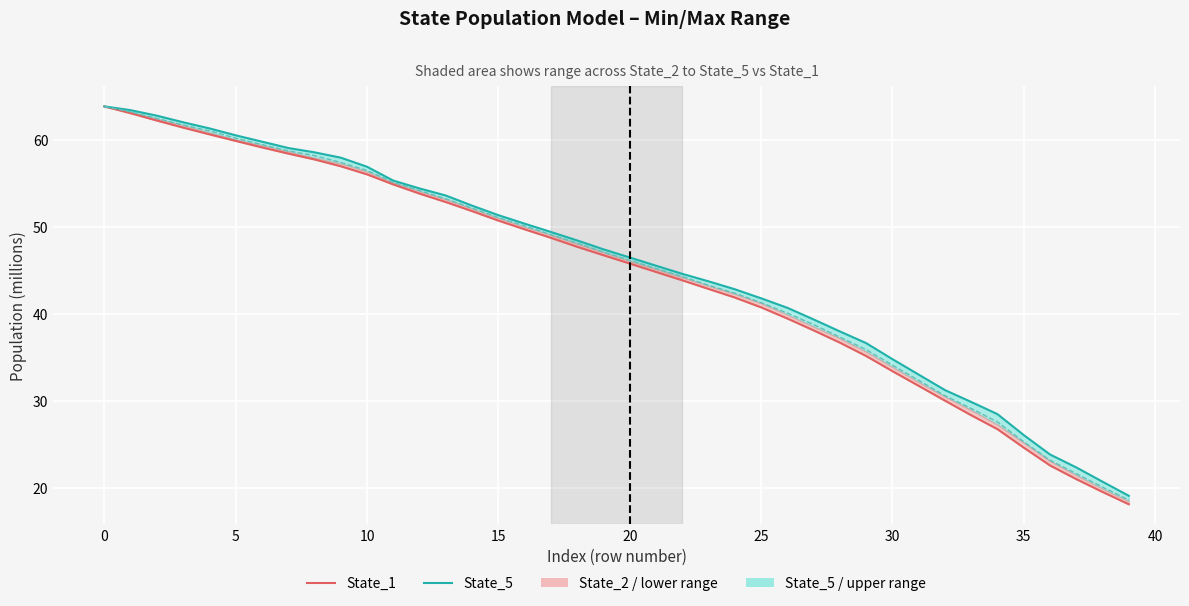

What is the approximate value of State_5 at 26?

40.7